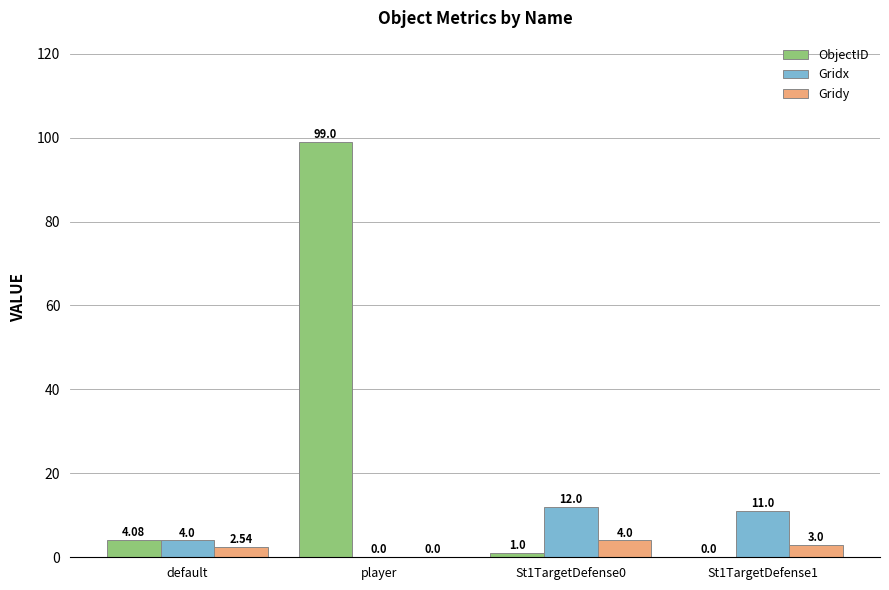

Does the chart contain stacked bars?

No